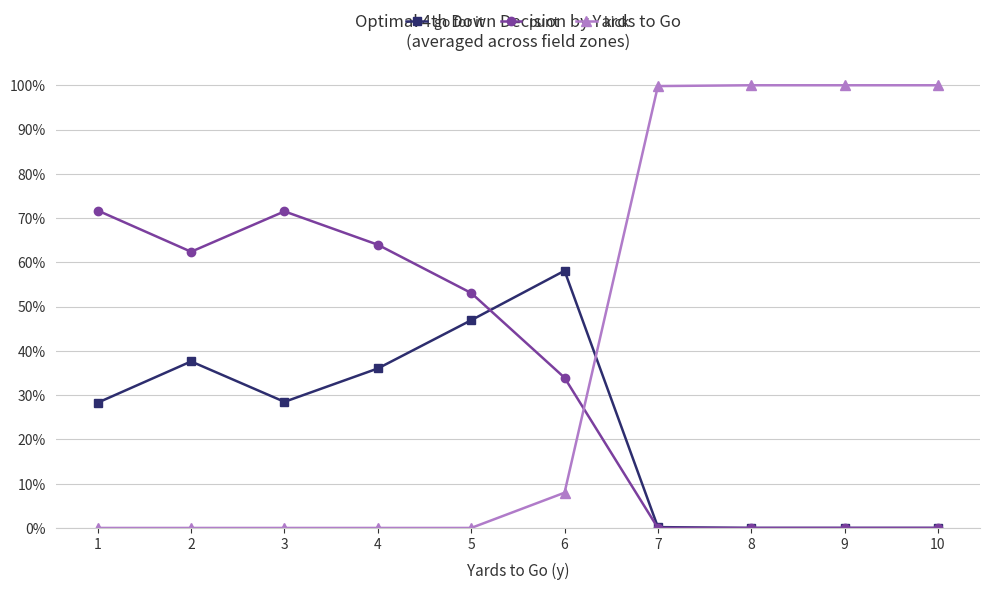

What are all the series names shown in the legend?

go for it, punt, kick